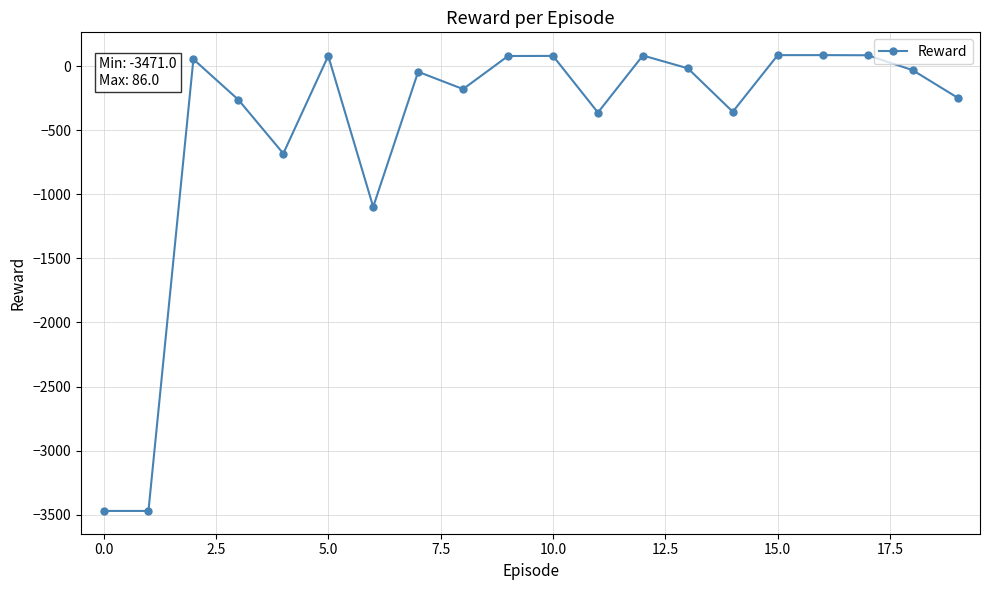

What is the average value?

-479